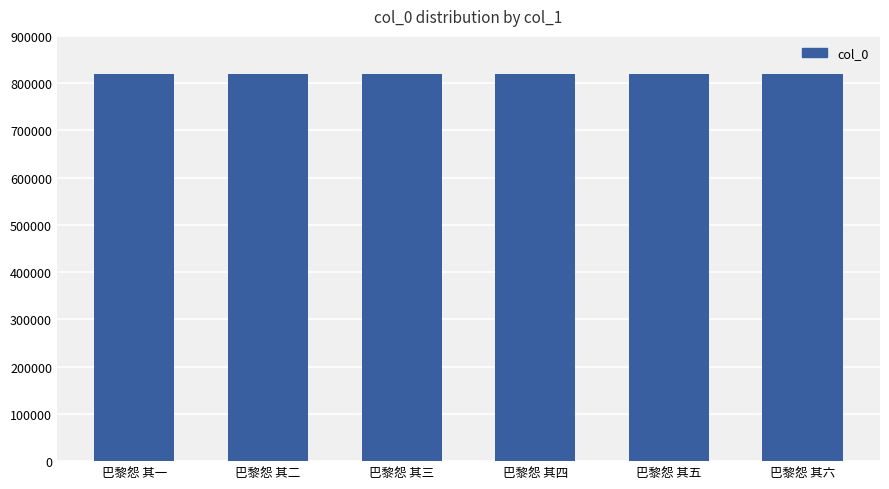

Approximately how many times larger is the value at 巴黎怨 其五 compared to 巴黎怨 其二?

1.0